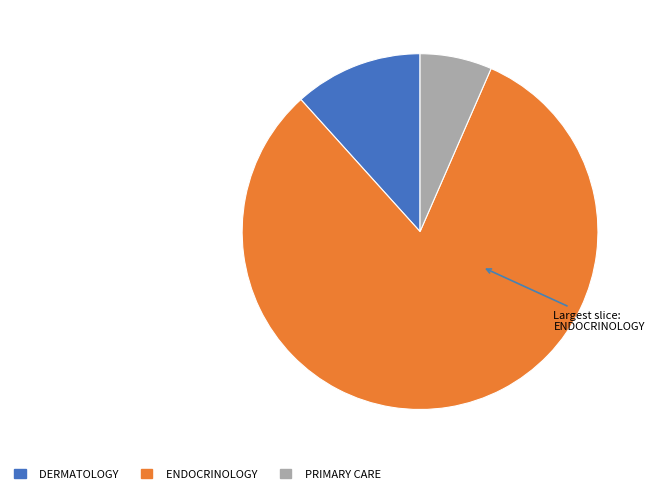

Is DERMATOLOGY the majority of the pie?

No